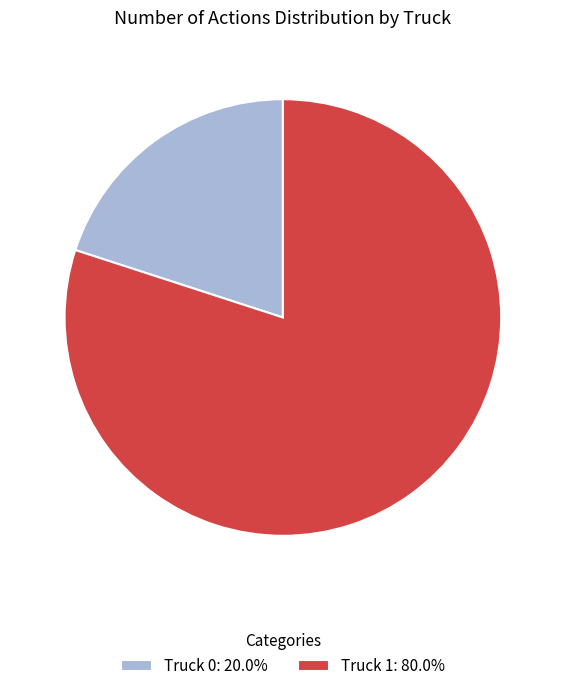

Is the sum of Truck 0 and Truck 1 greater than half?

Yes